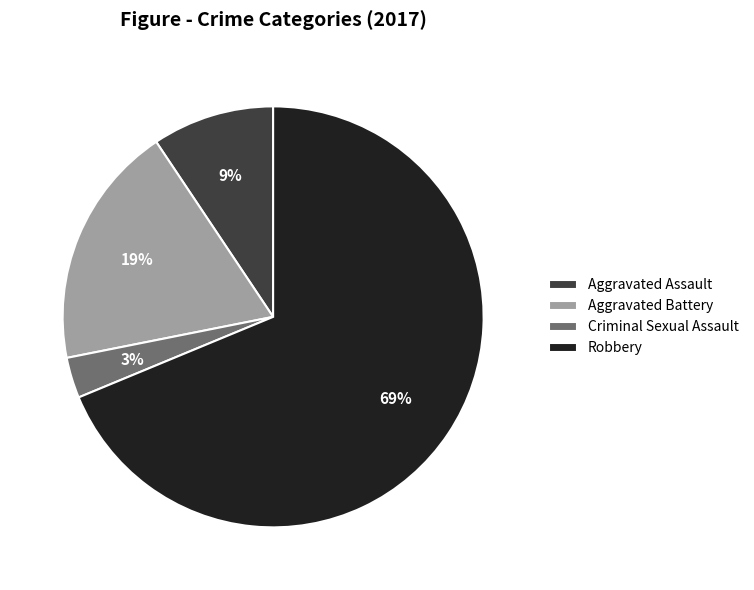

Rank the categories by value from lowest to highest.

Criminal Sexual Assault, Aggravated Assault, Aggravated Battery, Robbery